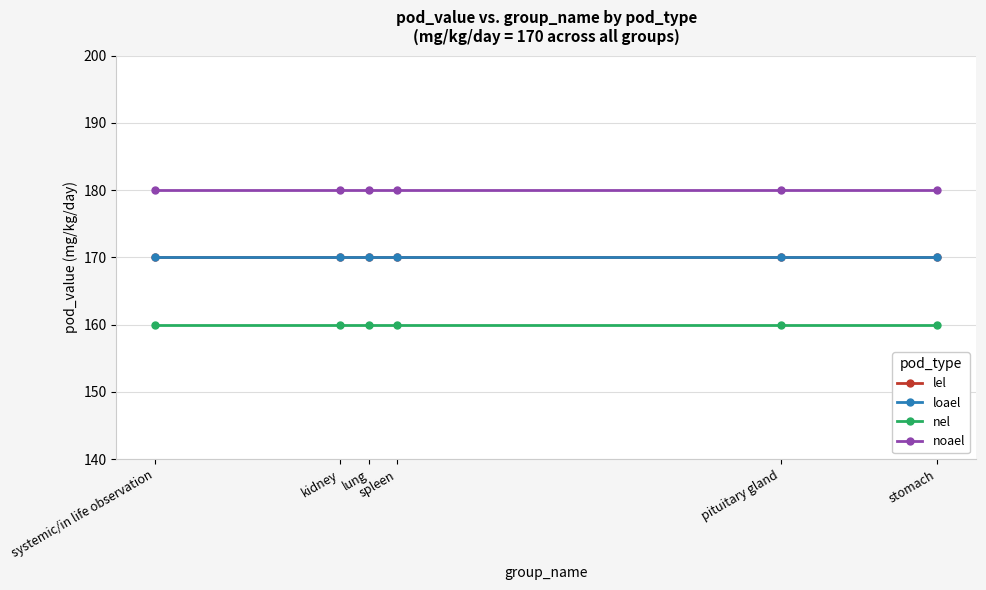

Is this an area chart (filled region under the line)?

No